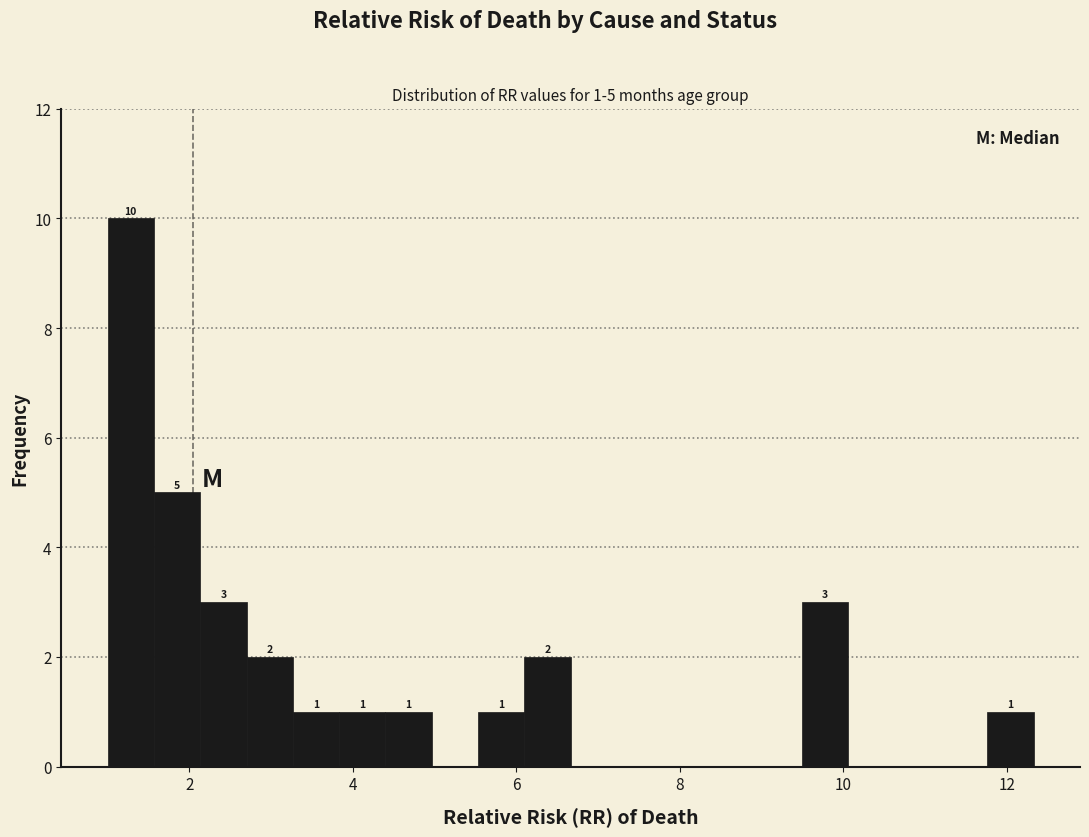

Around what value on the x-axis is the tallest bar? Give the approximate position of its centre, as read against the axis.

1.2